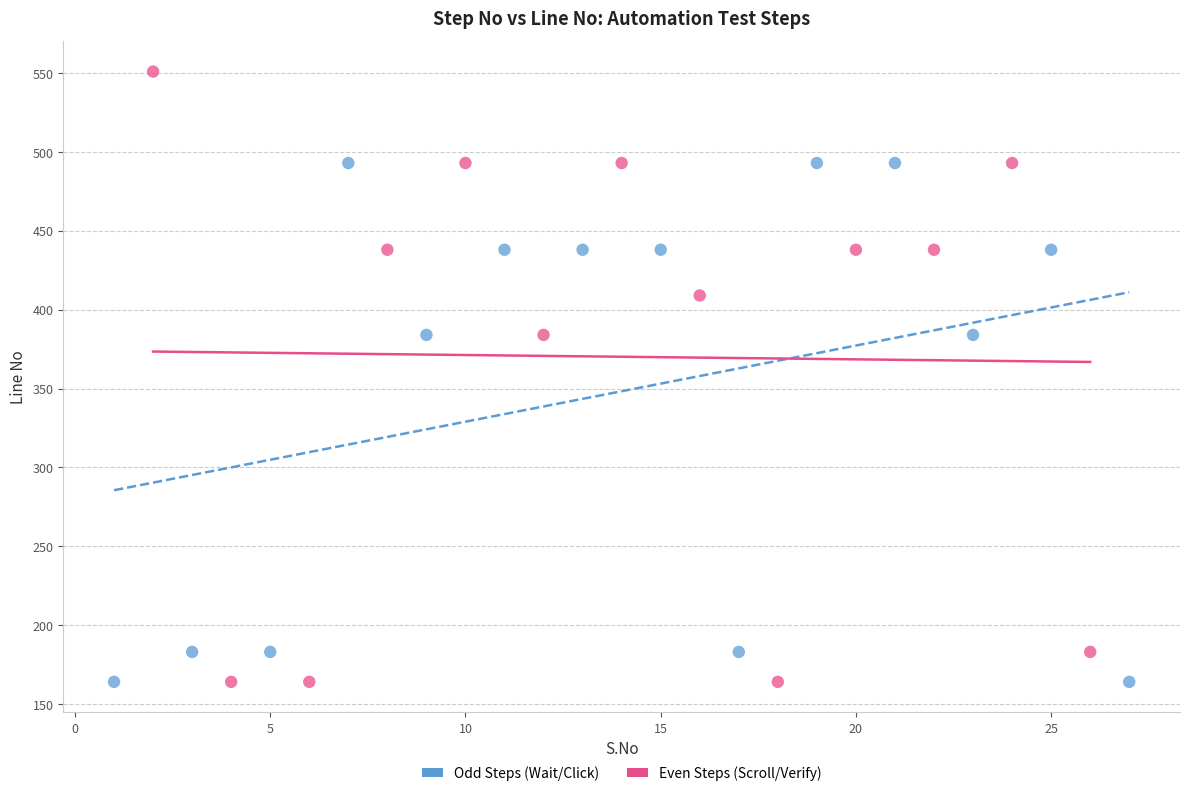

Which series reaches the maximum Y coordinate?

Even Steps (Scroll/Verify)